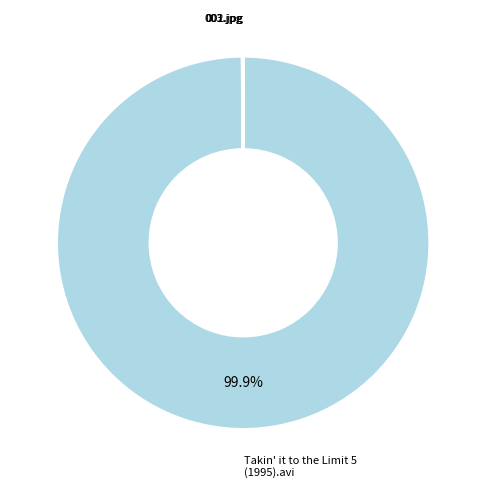

Is there any slice that represents more than half of the pie?

Yes